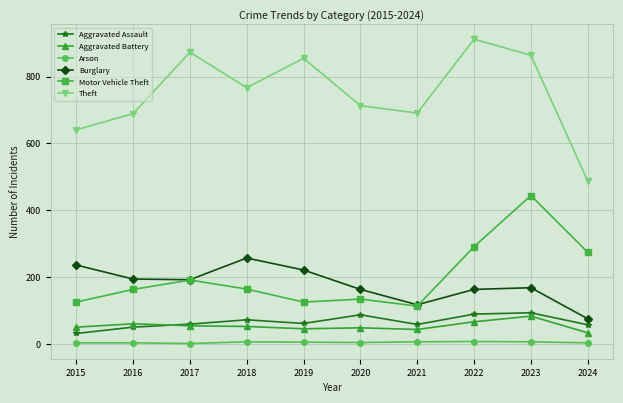

The Burglary series shows 163 at 2022. True or false?

True